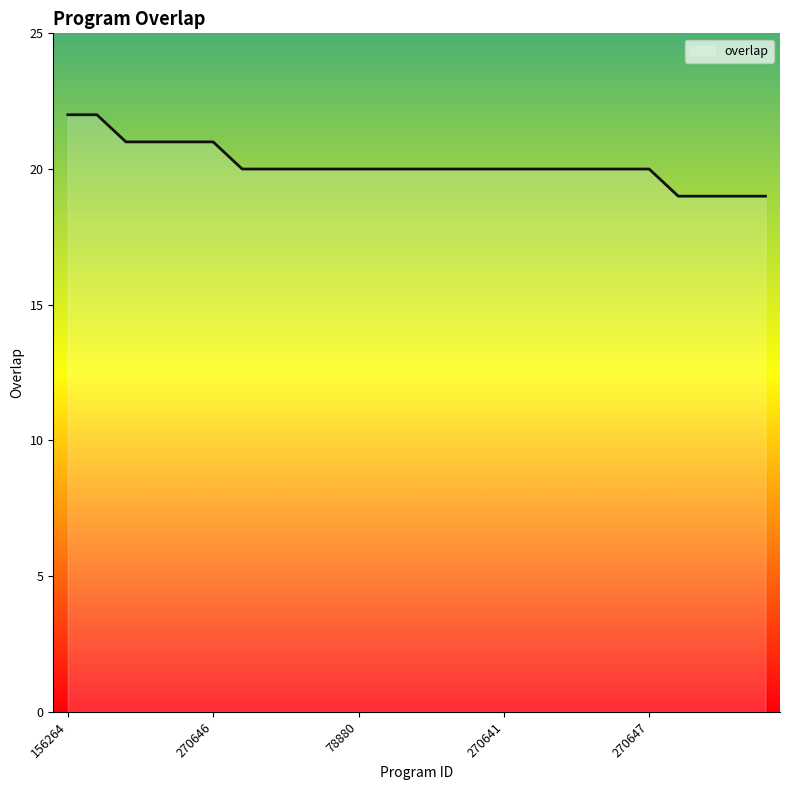

What is the maximum value shown in the chart?

22